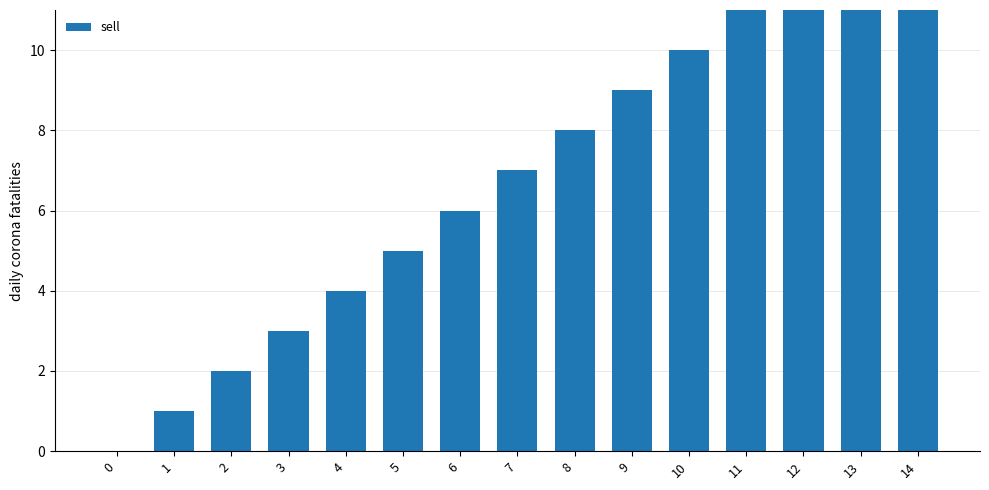

What is the change in value from 5 to 8?

+3